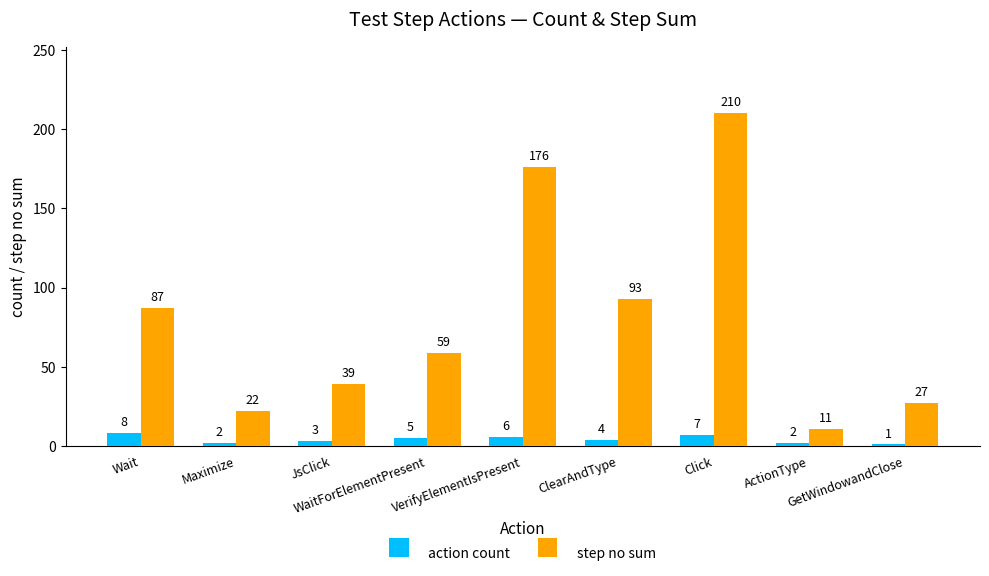

Between Wait and VerifyElementIsPresent, which series saw the biggest shift?

step no sum